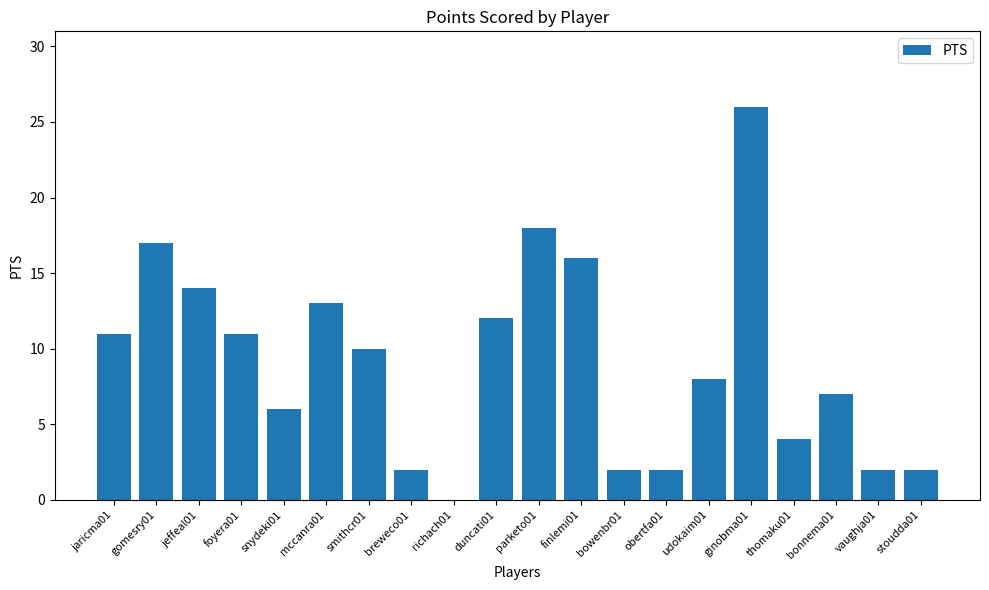

How many values are above zero?

19